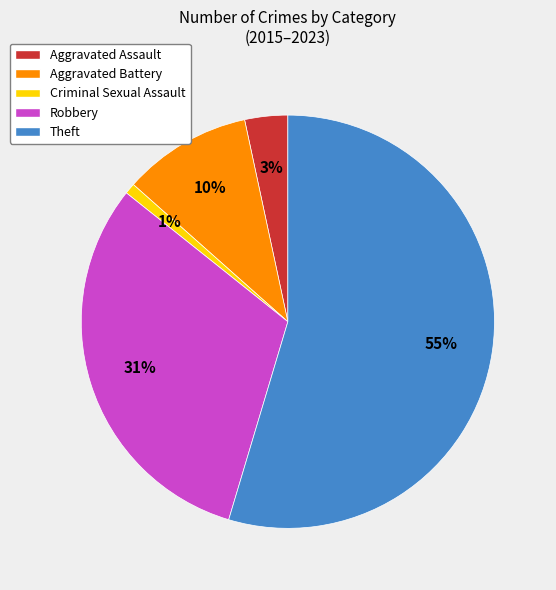

What percentage is the Theft slice, to the nearest percent?

55%